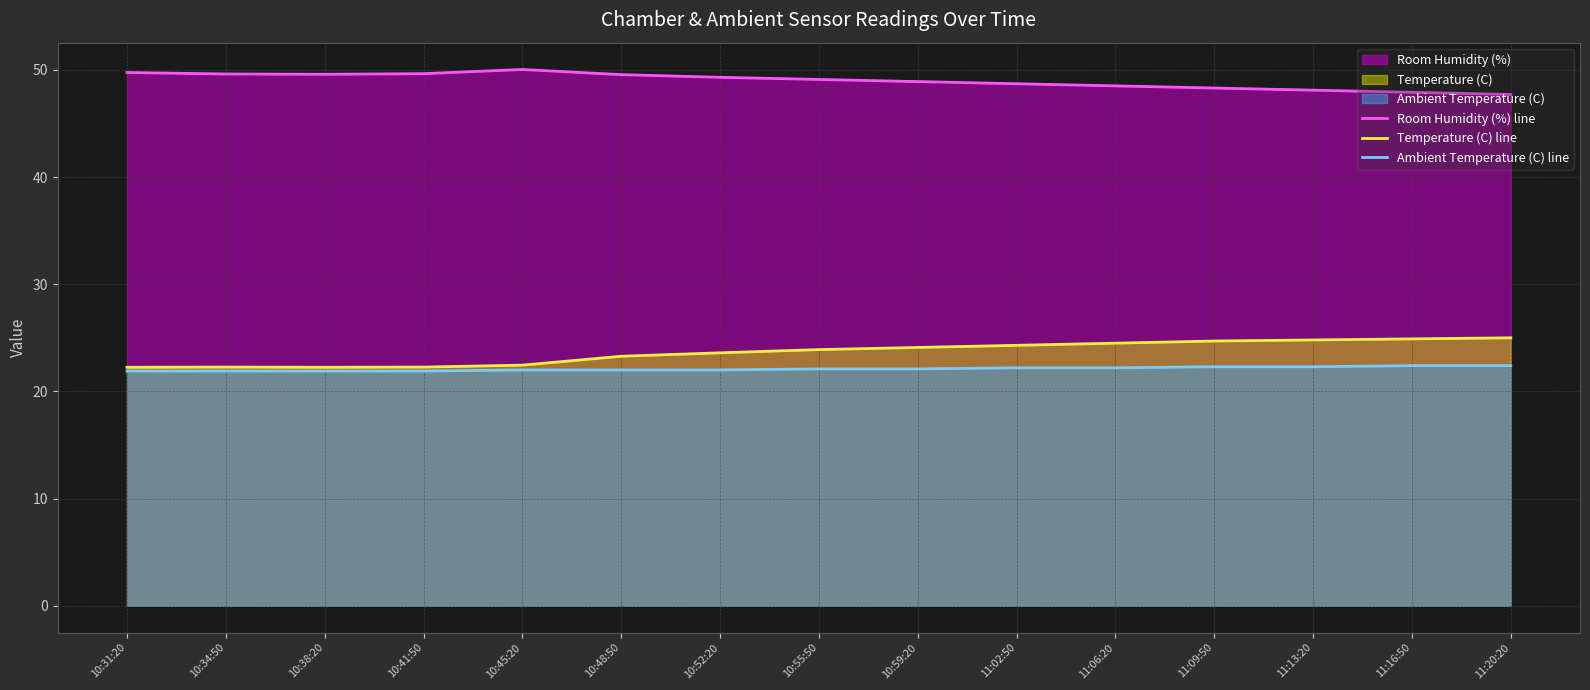

What is the value of the Room Humidity (%) line point at the 7th from the left?

49.3